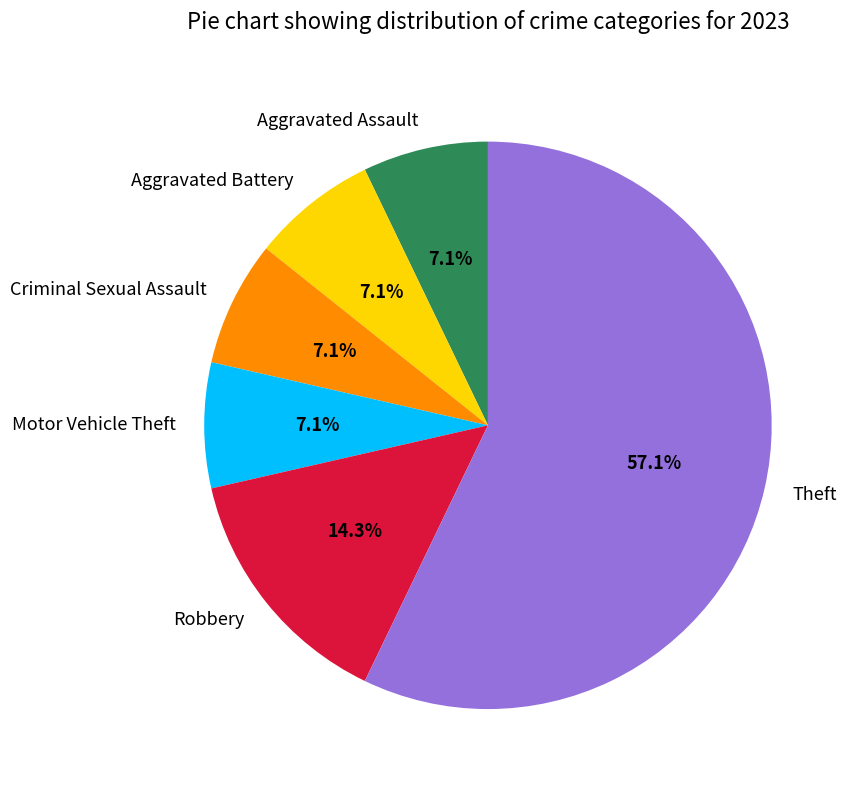

Count the number of slices in the pie.

6